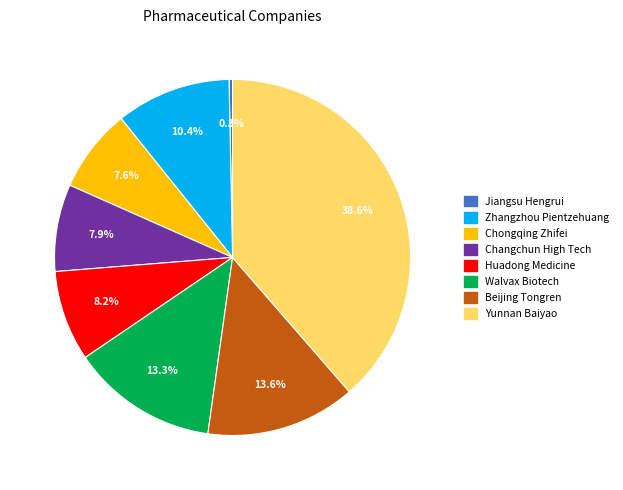

Is Walvax Biotech the majority of the pie?

No